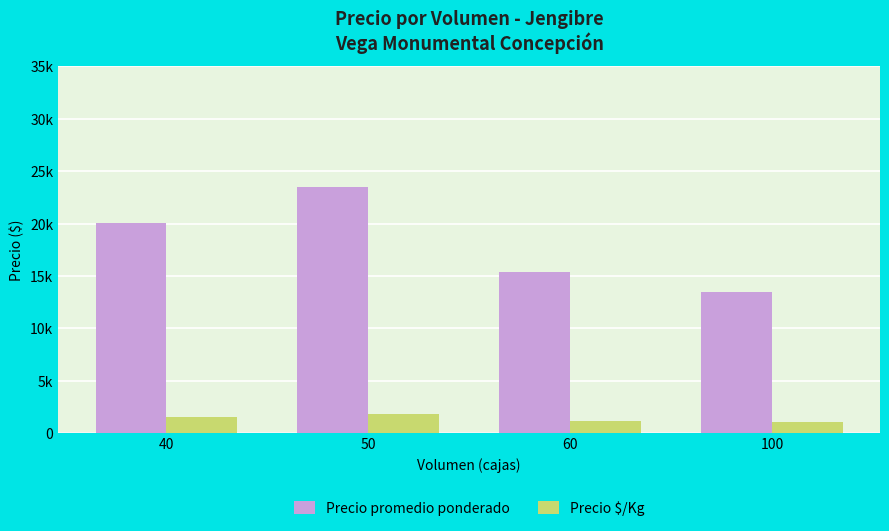

Are the bars grouped side by side (vs. stacked)?

Yes